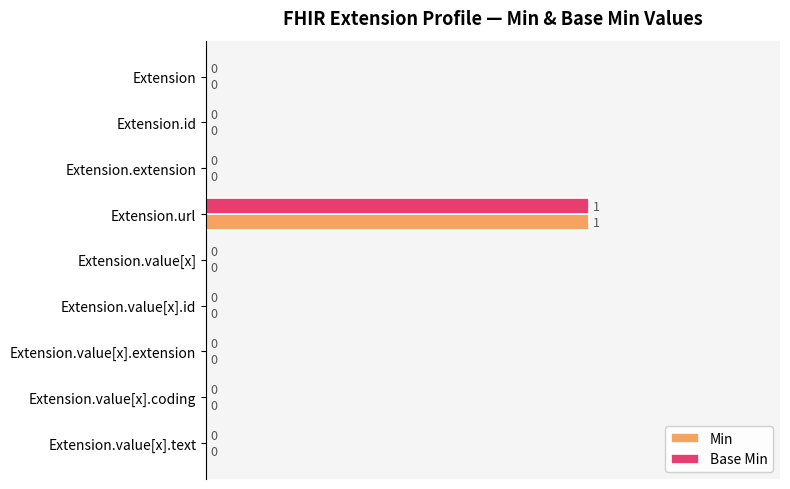

The value of Min at Extension.id is -1. True or false?

False